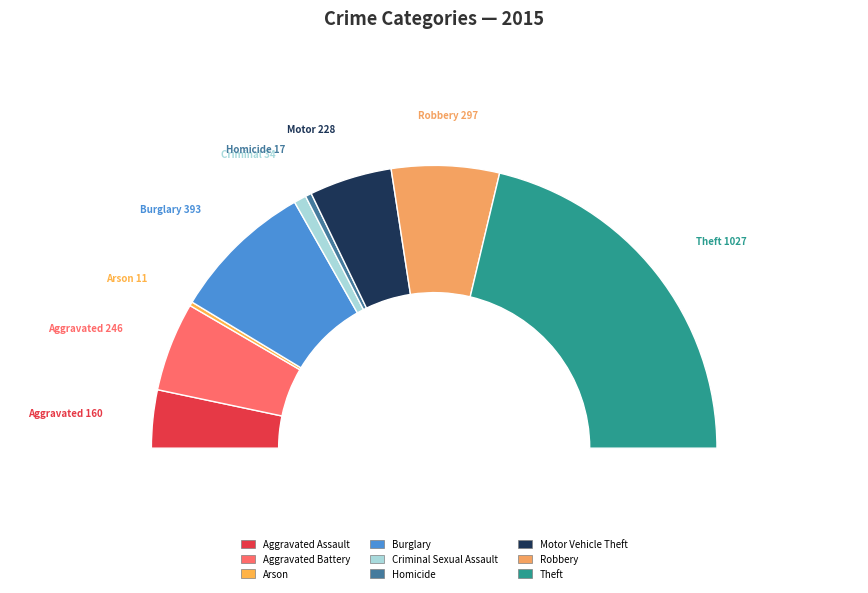

How many slices are in this pie chart?

9